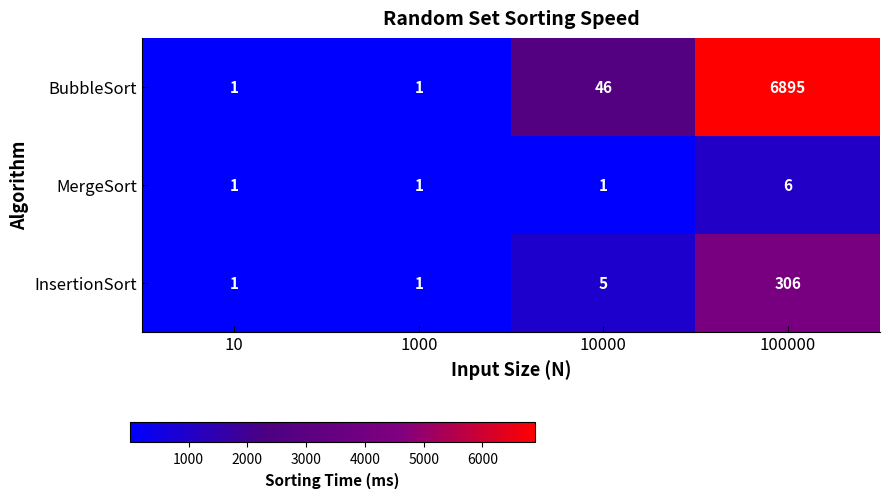

Rank the series by their maximum value, from lowest to highest.

MergeSort, InsertionSort, BubbleSort